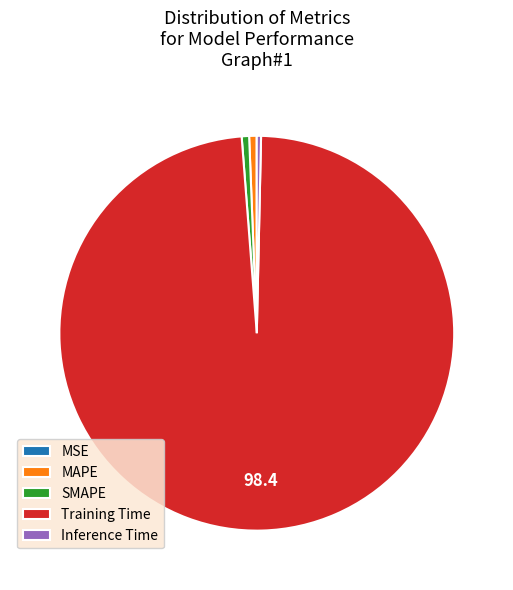

Which category has the biggest portion of the pie?

Training Time